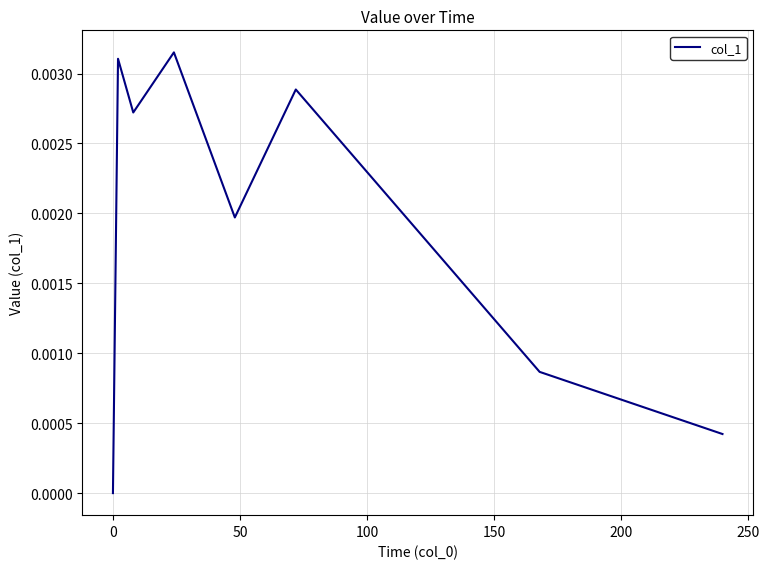

How many values are between 0 and 1?

8